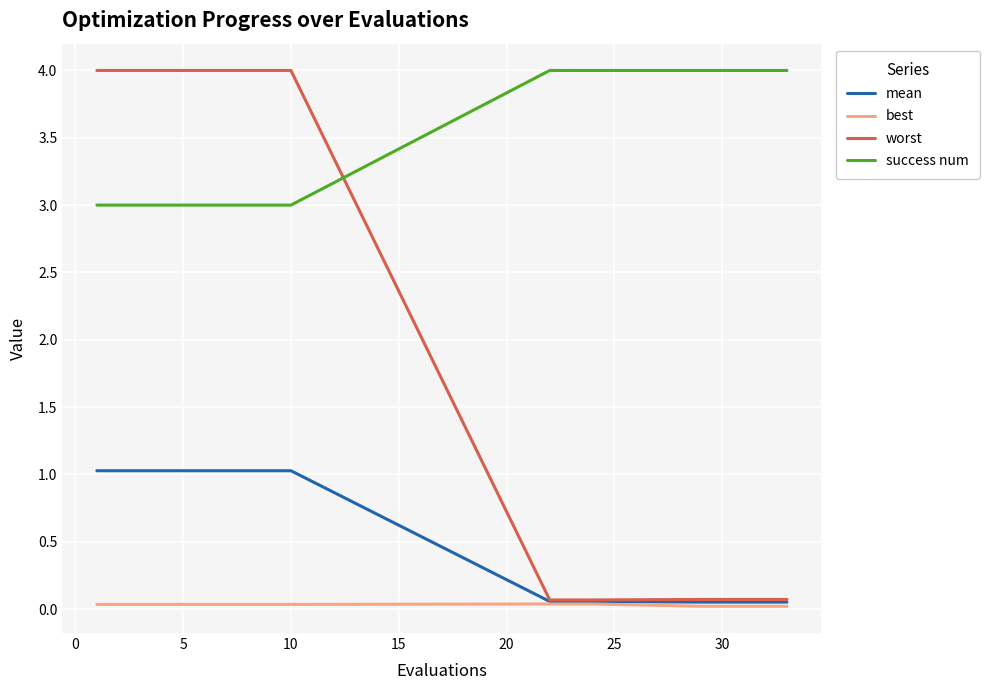

What is the difference between the maximum and minimum values in the success num series?

1.0